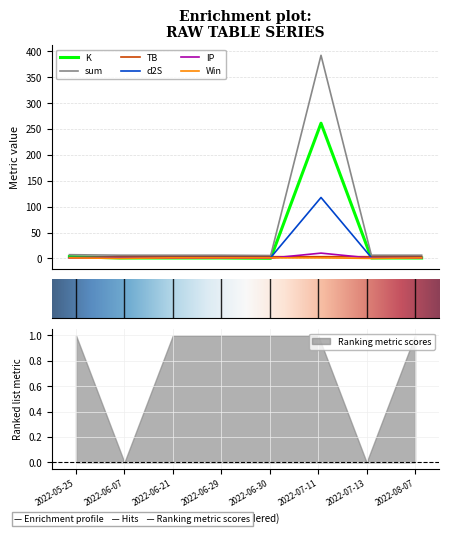

The TB series shows 5.0 at 2022-06-21. True or false?

False